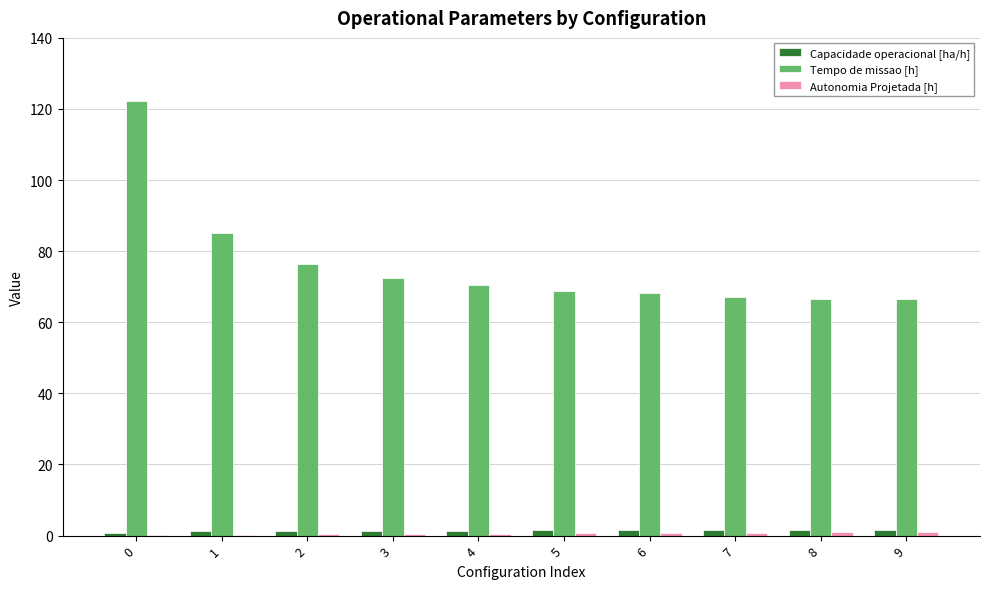

Is it true that Tempo de missao [h] equals 67.2 at 7?

True